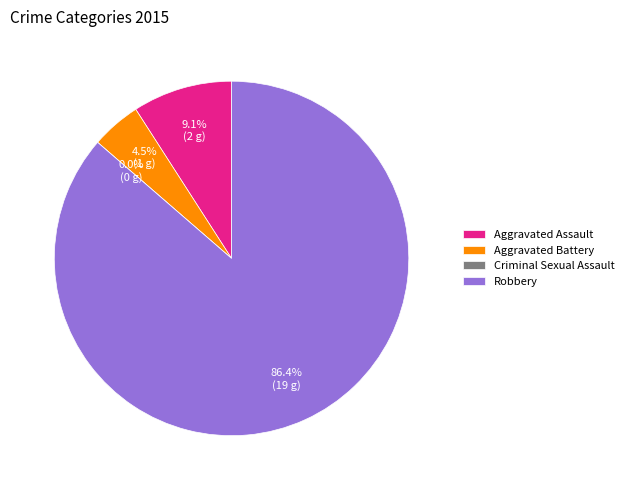

Which has a higher value, Aggravated Battery or Aggravated Assault?

Aggravated Assault